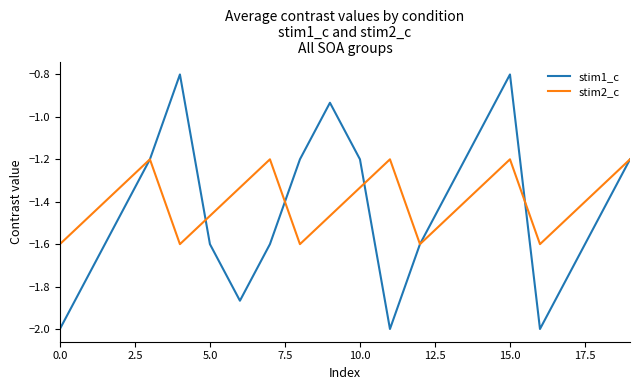

What is the difference between the second highest and minimum values in the stim1_c series?

1.2